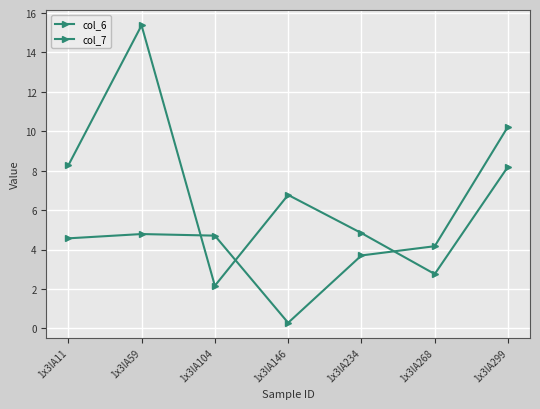

Which label corresponds to the smallest value in the chart?

1x3lA146